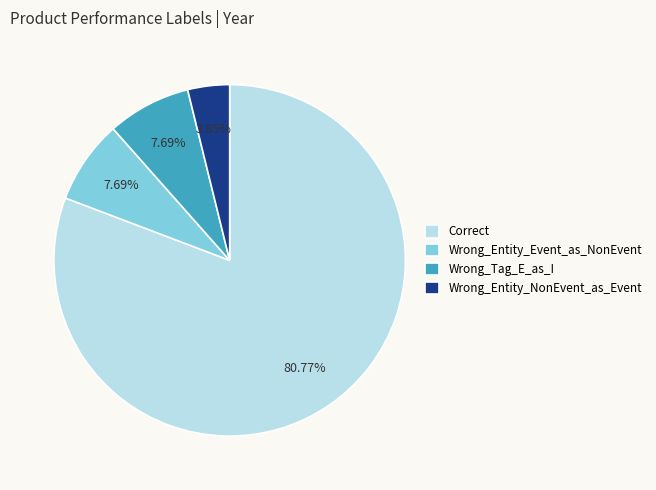

What percentage is the Wrong_Entity_Event_as_NonEvent slice, to the nearest percent?

8%